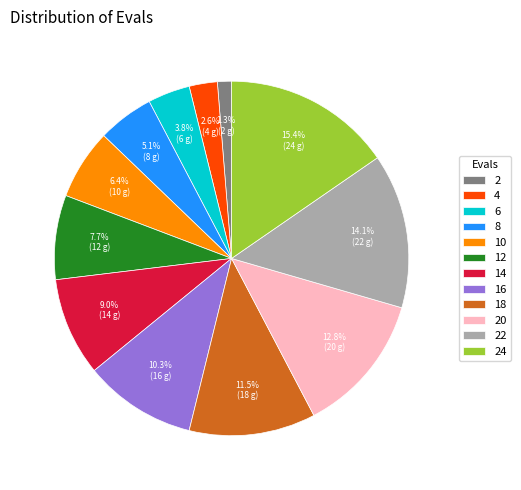

The 16 slice represents 1% of the pie. True or false?

False